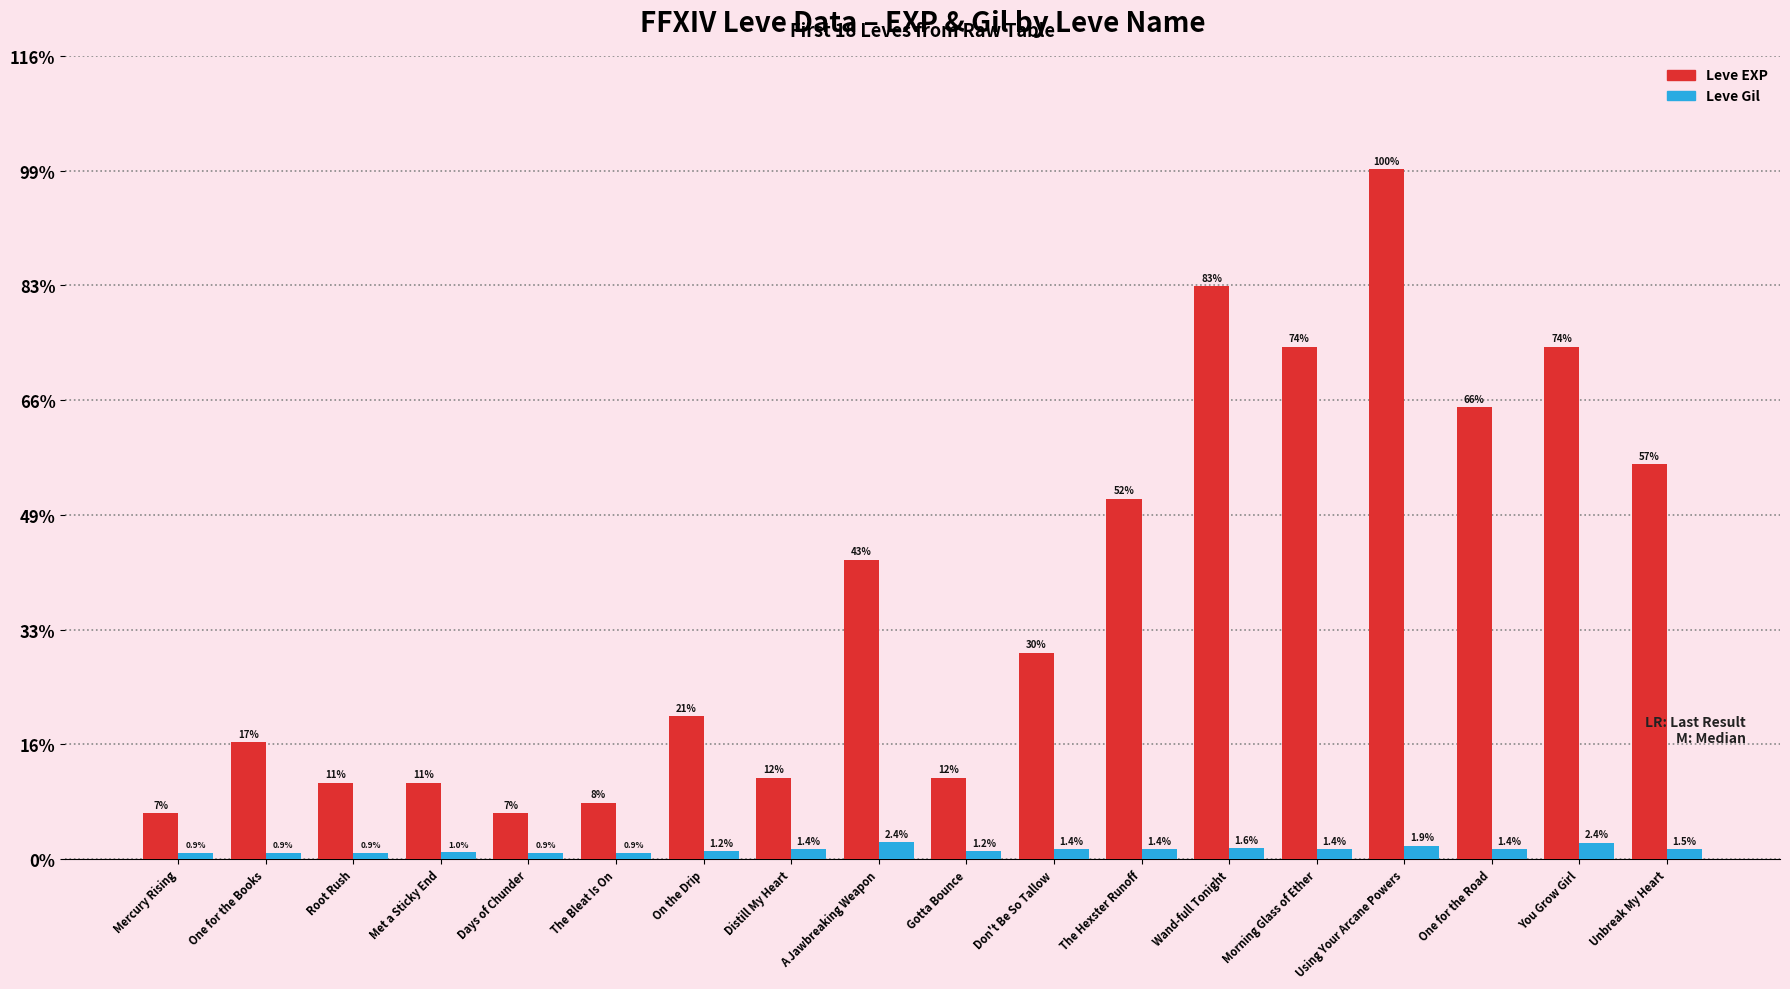

At One for the Books, list the series in order from largest to smallest.

Leve EXP, Leve Gil